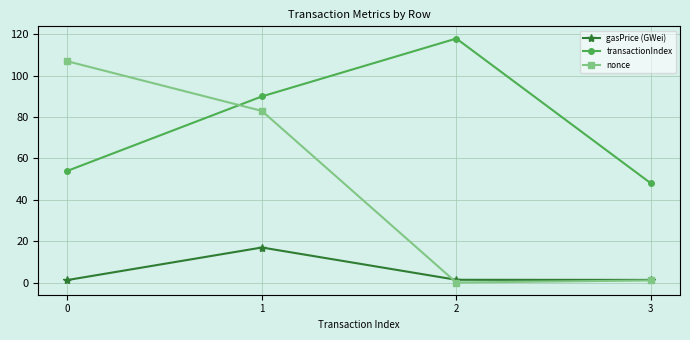

What is the greatest value displayed?

118.0